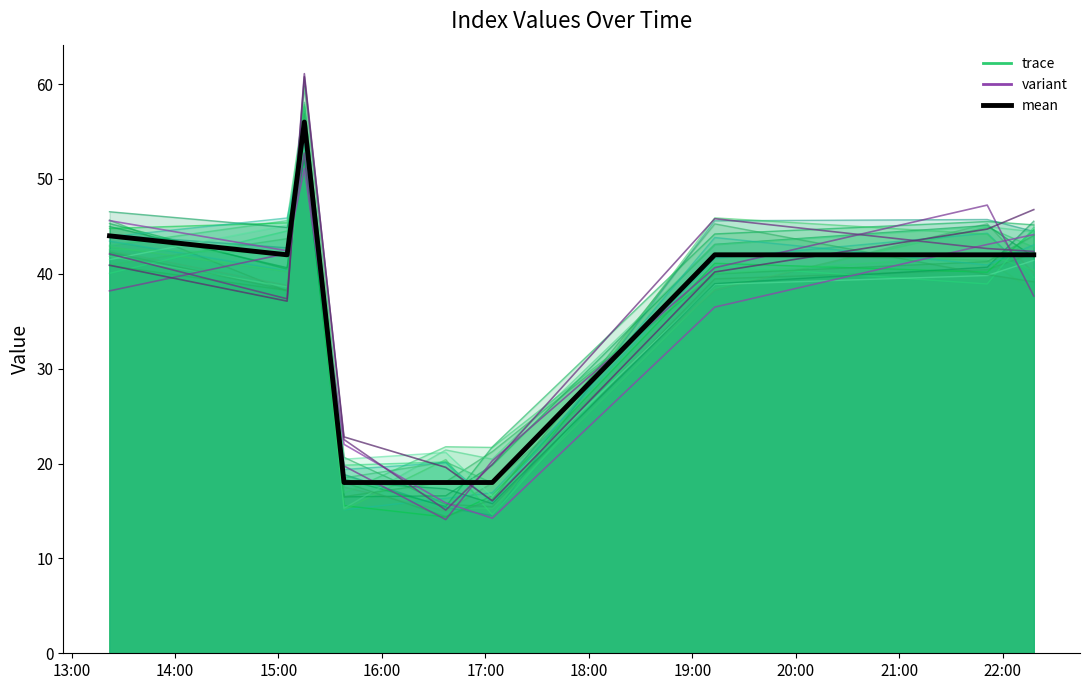

What is the value of the series_0 point at the 1st from the left?

43.0